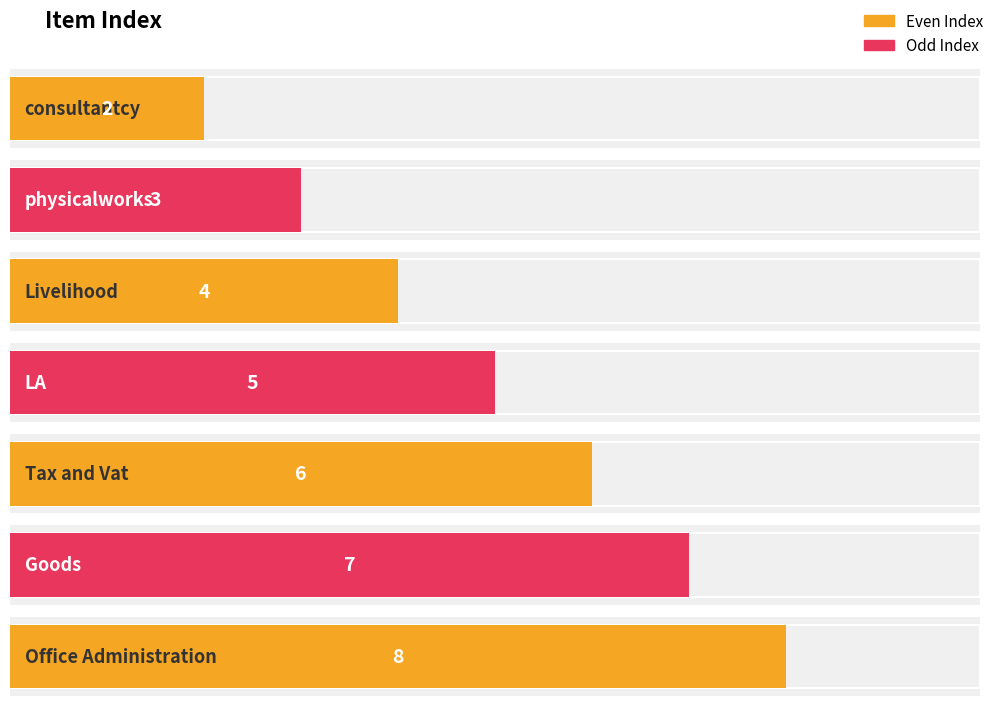

What is the difference between the values at LA and Tax and Vat?

1